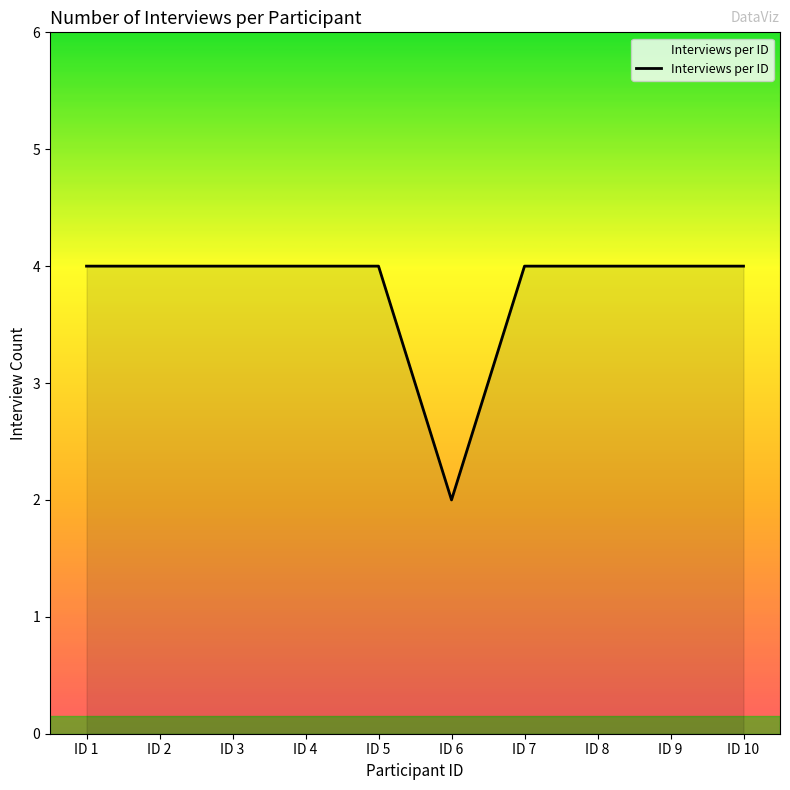

Reading left to right, extract all data points from this chart.

ID 1=4	ID 2=4	ID 3=4	ID 4=4	ID 5=4	ID 6=2	ID 7=4	ID 8=4	ID 9=4	ID 10=4